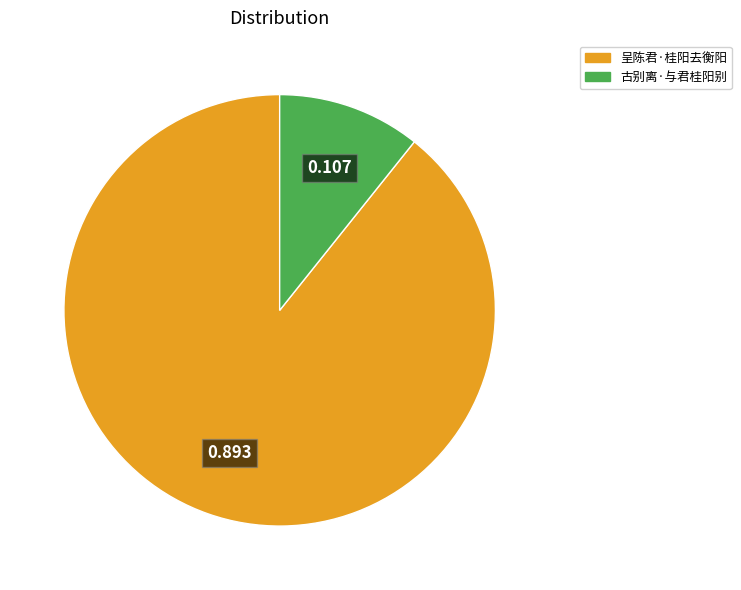

Combined, do 呈陈君·桂阳去衡阳 and 古别离·与君桂阳别 account for over 50%?

Yes